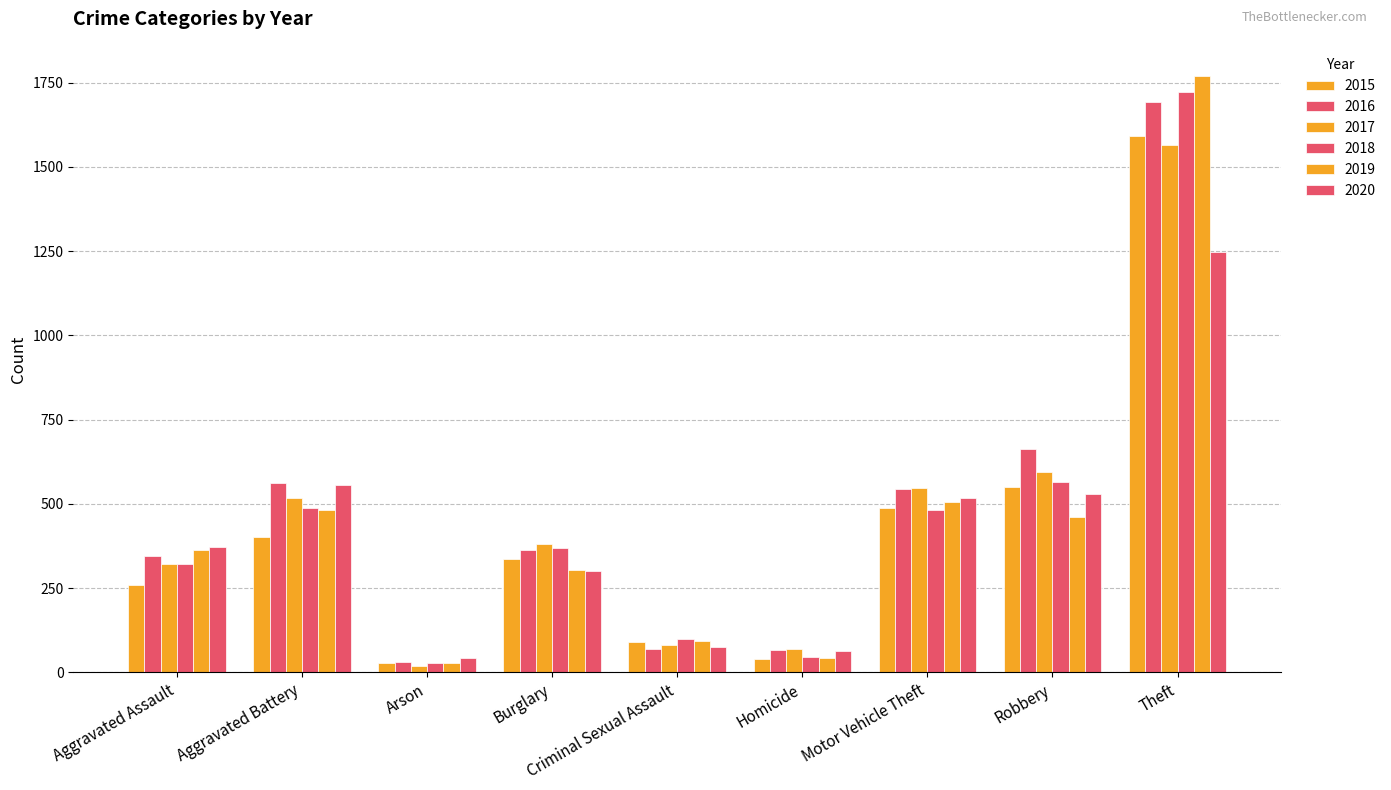

Between Aggravated Assault and Arson, which series saw the biggest shift?

2019